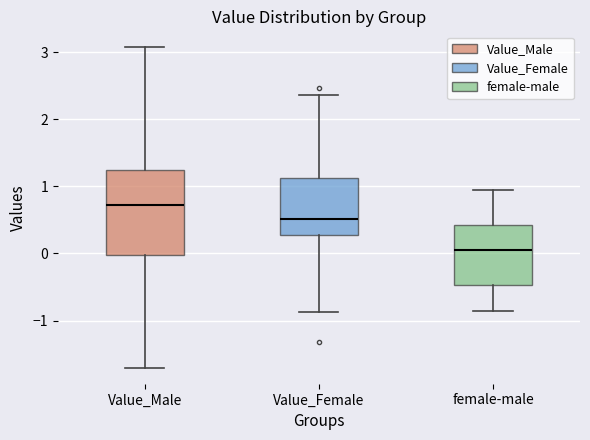

Where does the median line of the box for female-male sit on the y-axis? The values are not printed on the chart, so give them approximately, as read against the axis.

0.1